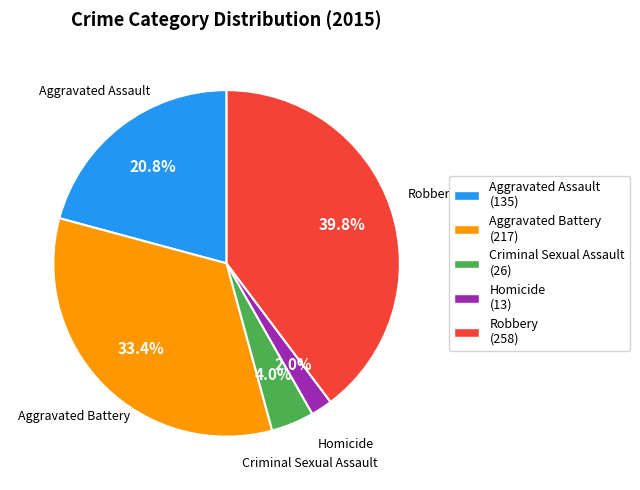

To the nearest percent, what is the combined percentage of Criminal Sexual Assault and Aggravated Battery?

37%